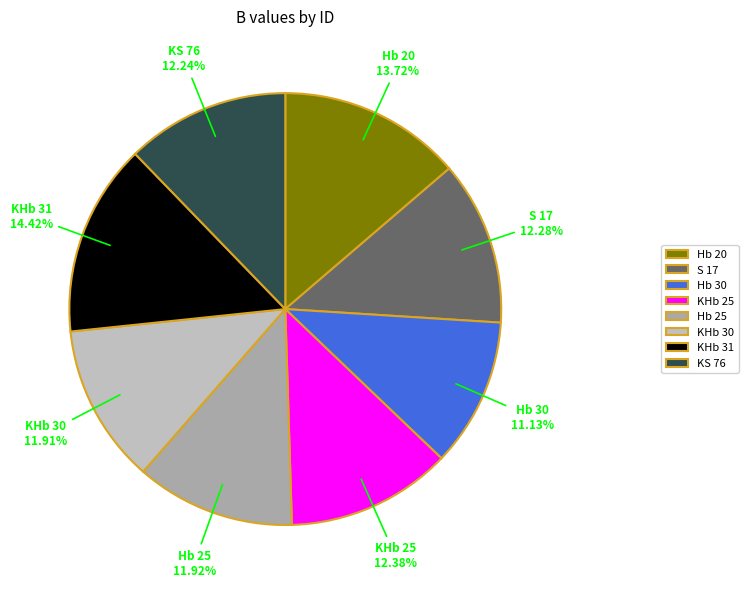

Is the sum of KS 76 and Hb 20 greater than half?

No